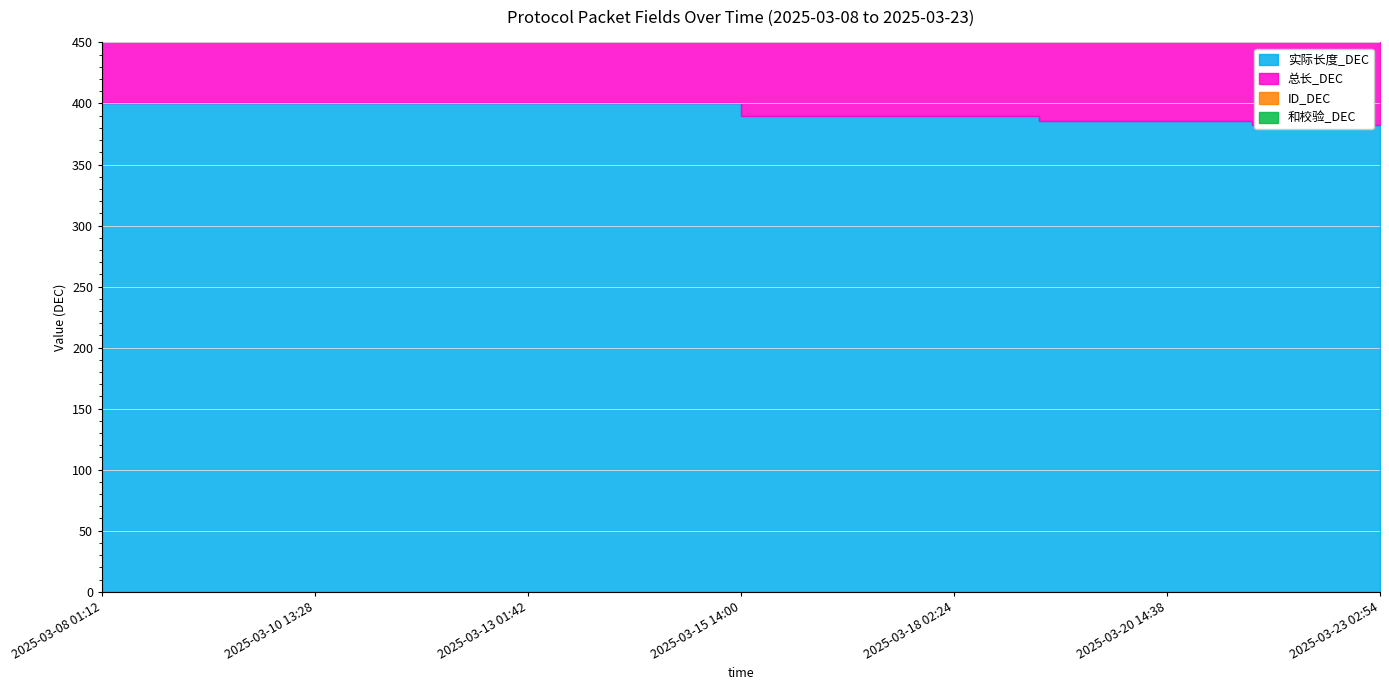

What is the smallest value displayed?

25